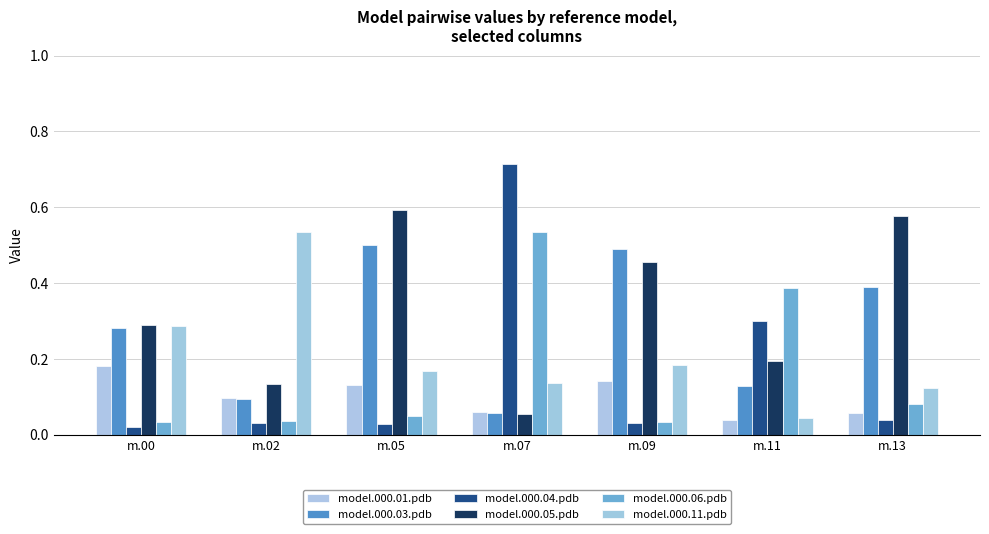

The value of model.000.05.pdb at m.13 is 0.2. True or false?

False